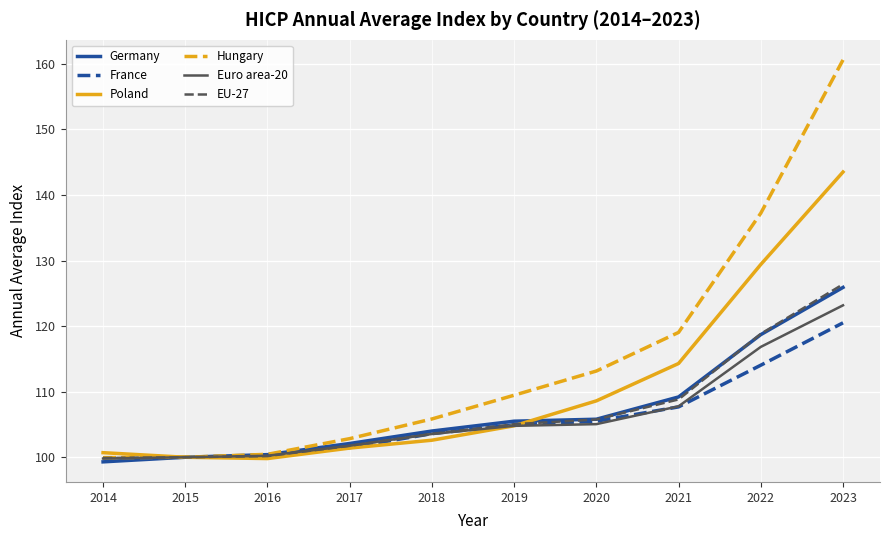

At which category is the sum across all series the highest?

2023